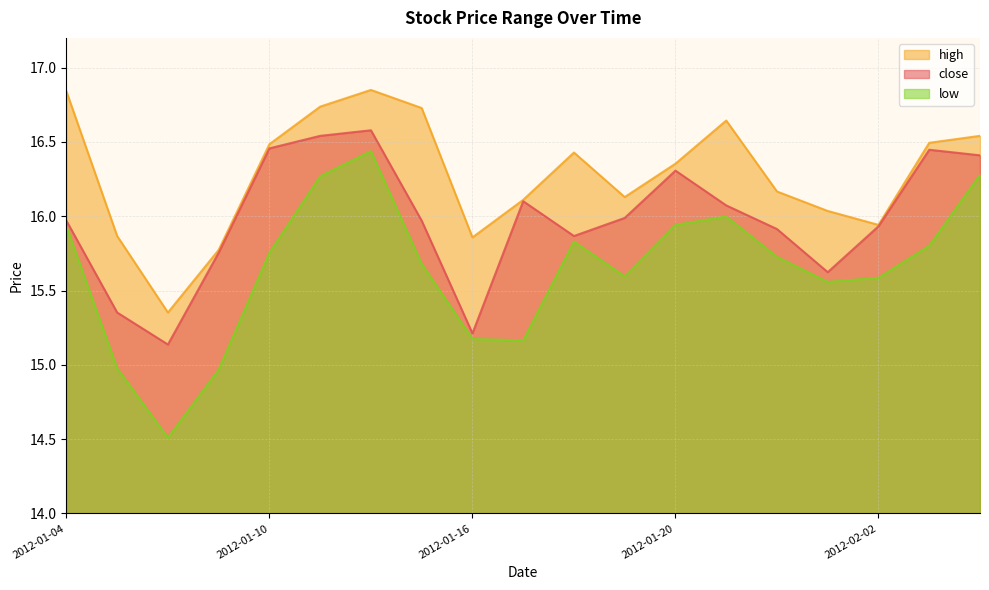

Between 2012-01-20 and 2012-02-02, which is larger?

2012-01-20